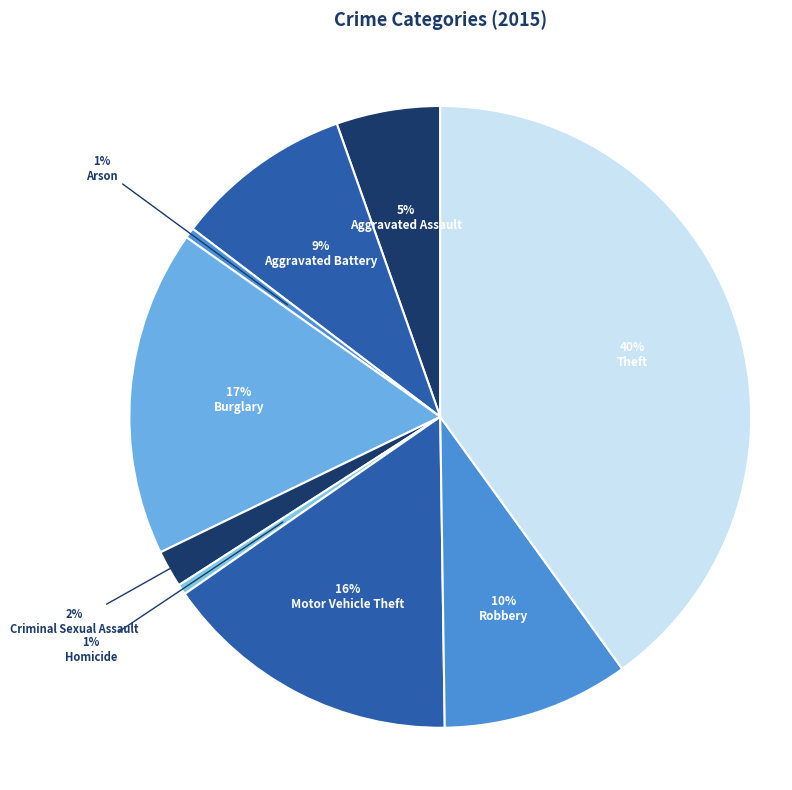

Count the number of slices in the pie.

9